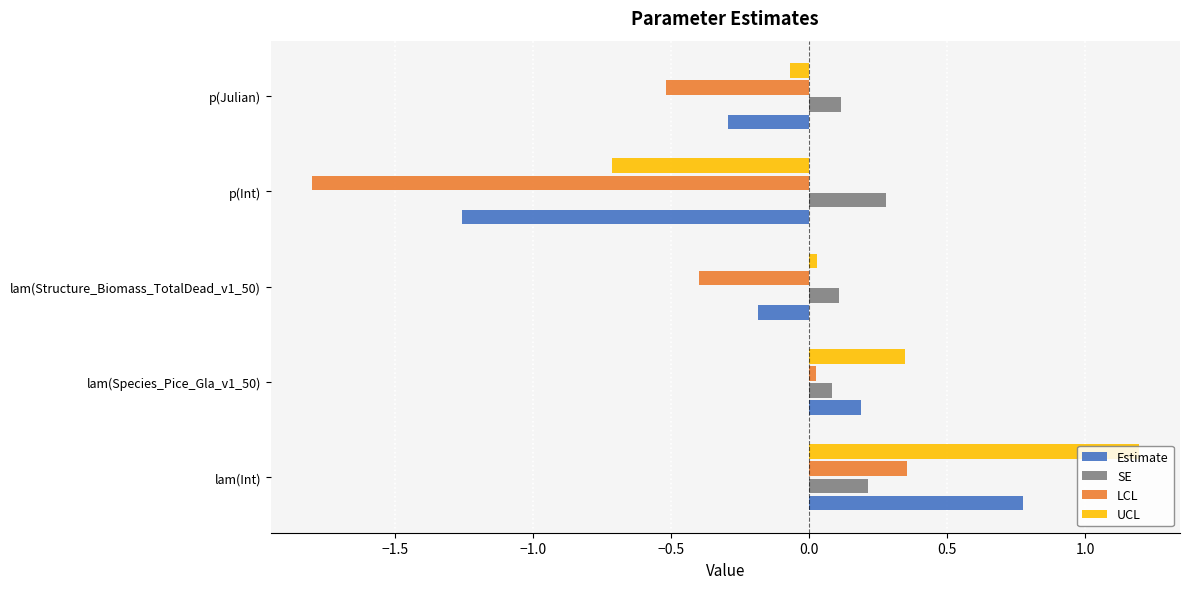

At how many categories does at least one series exceed 0?

5